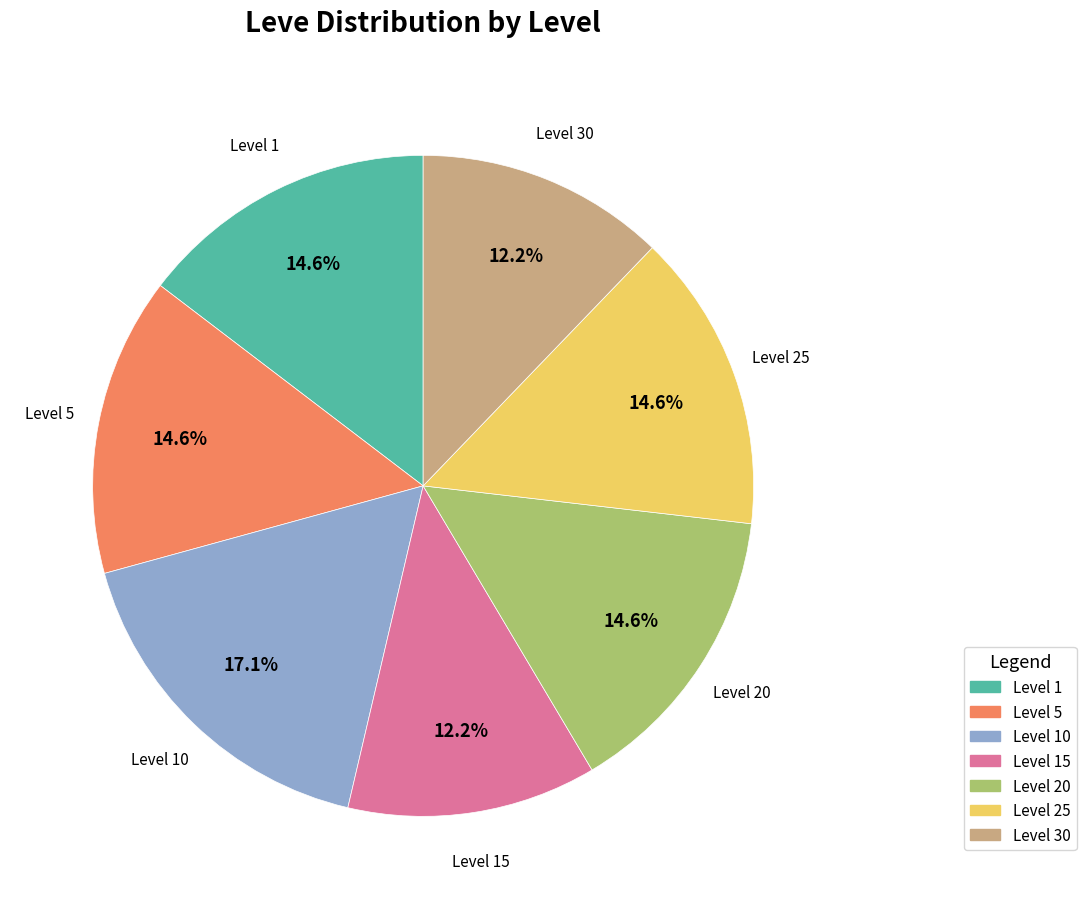

Is there any slice that represents more than half of the pie?

No